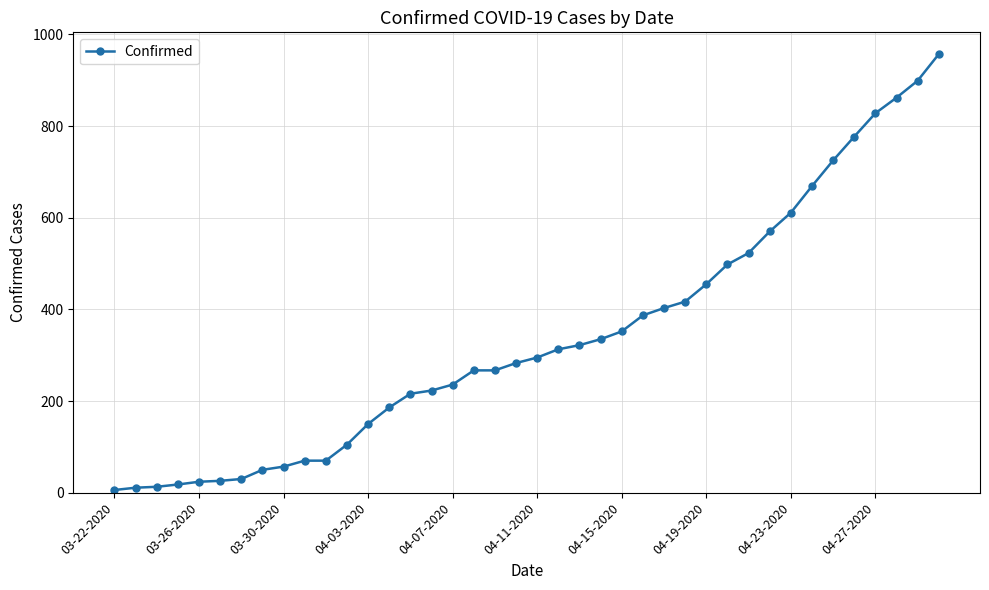

What is the greatest value displayed?

957